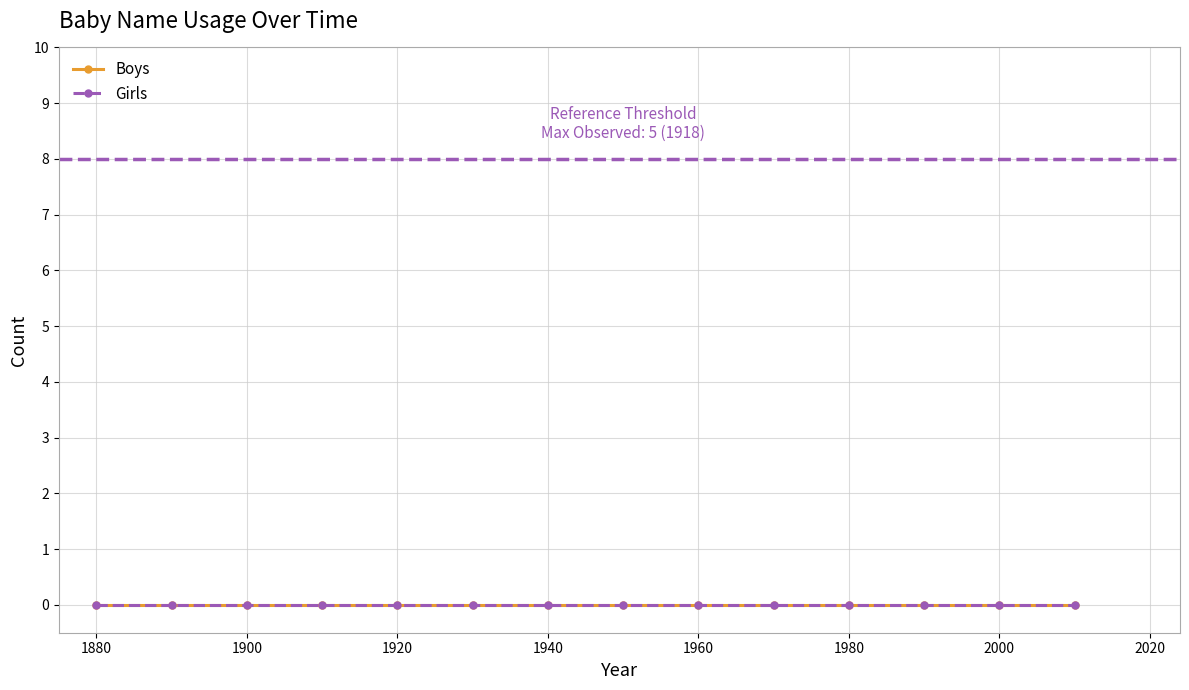

The Girls series shows 0 at 1910. True or false?

True